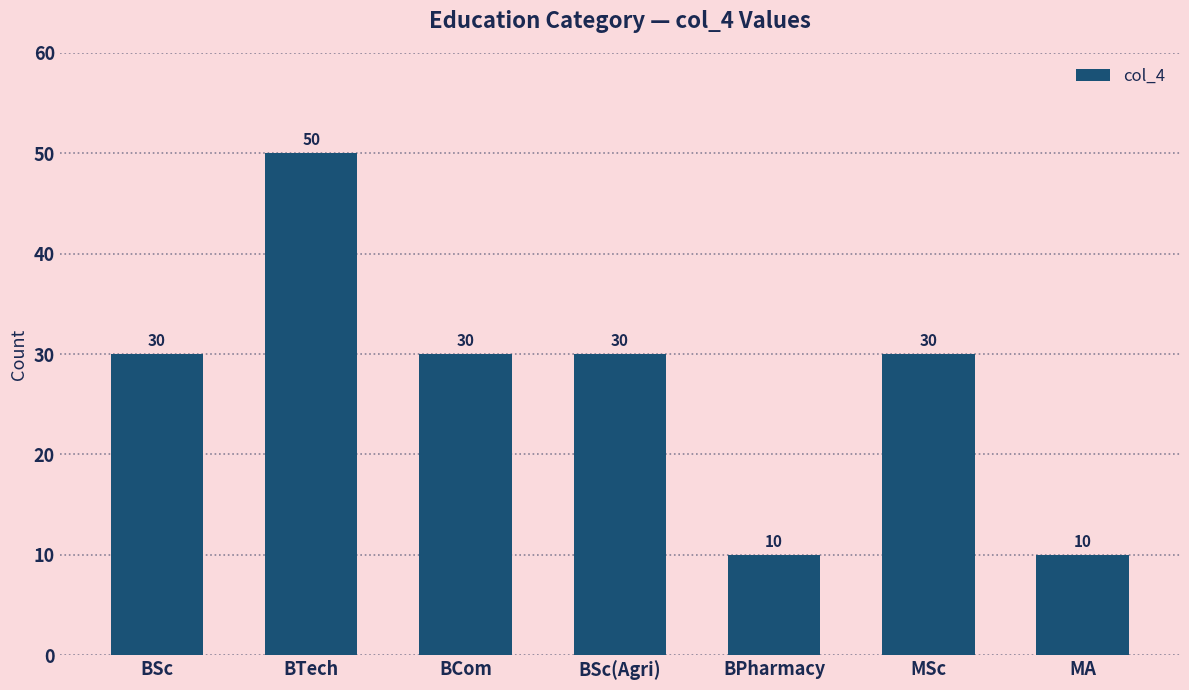

What is the value of the 3rd bar from the left?

30